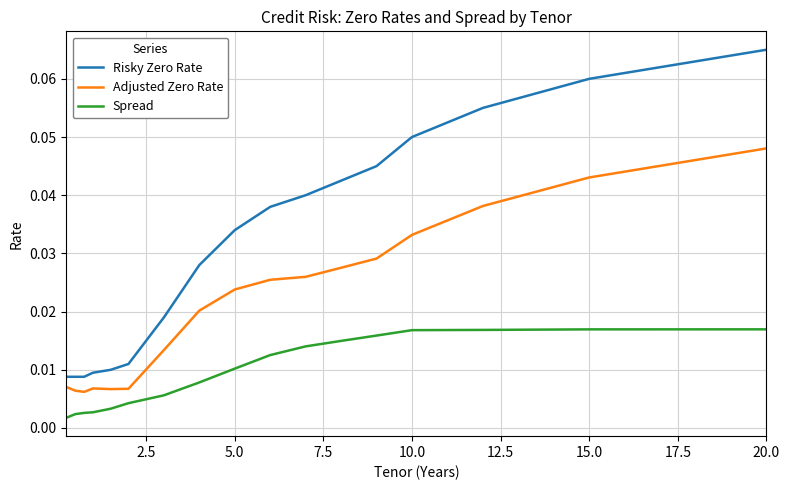

True or false: Risky Zero Rate and Adjusted Zero Rate intersect in this chart.

False